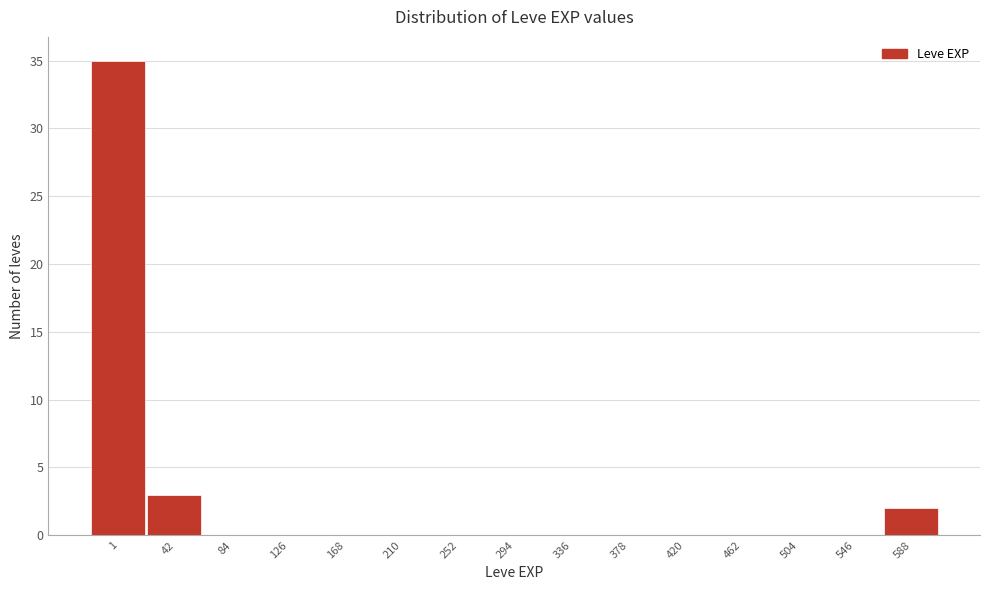

Reading left to right, transcribe all the data shown in this chart.

1=35	42=3	84=0	126=0	168=0	210=0	252=0	294=0	336=0	378=0	420=0	462=0	504=0	546=0	588=2